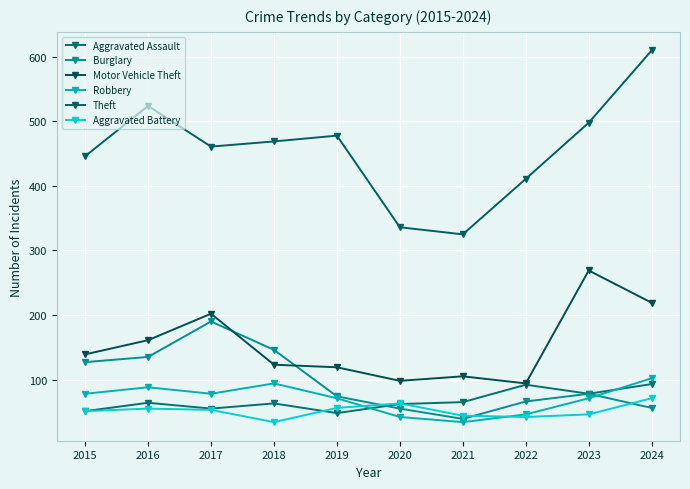

Where is the first local minimum for Burglary?

2021